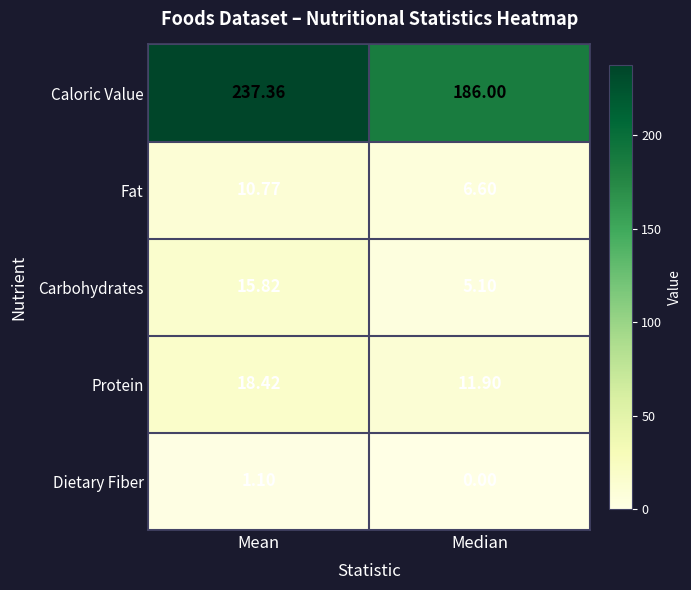

How many values in the Dietary Fiber series exceed 1?

1